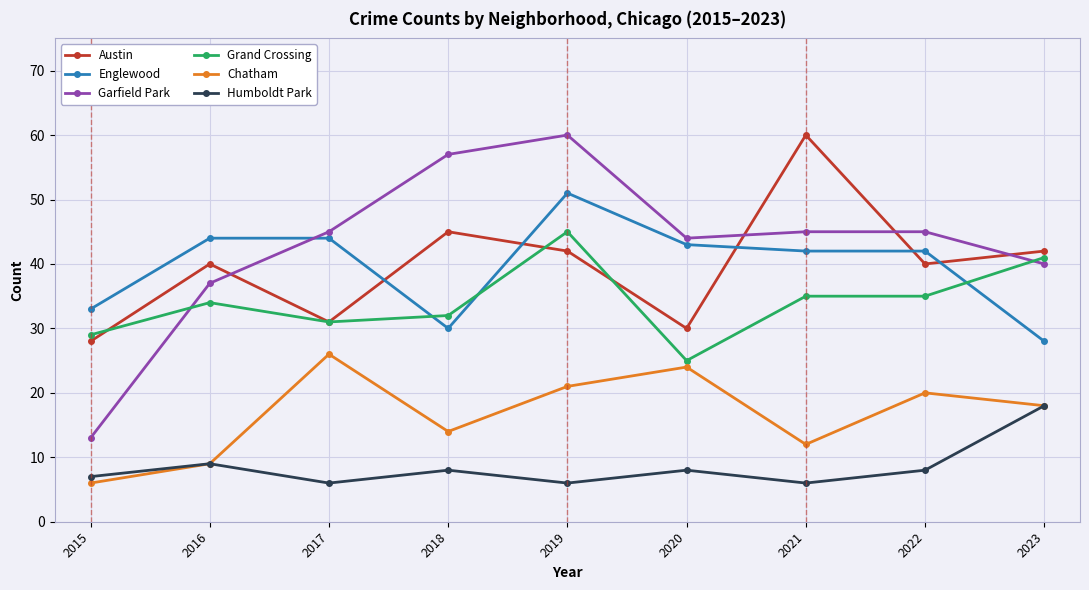

How many series are shown in this chart?

6